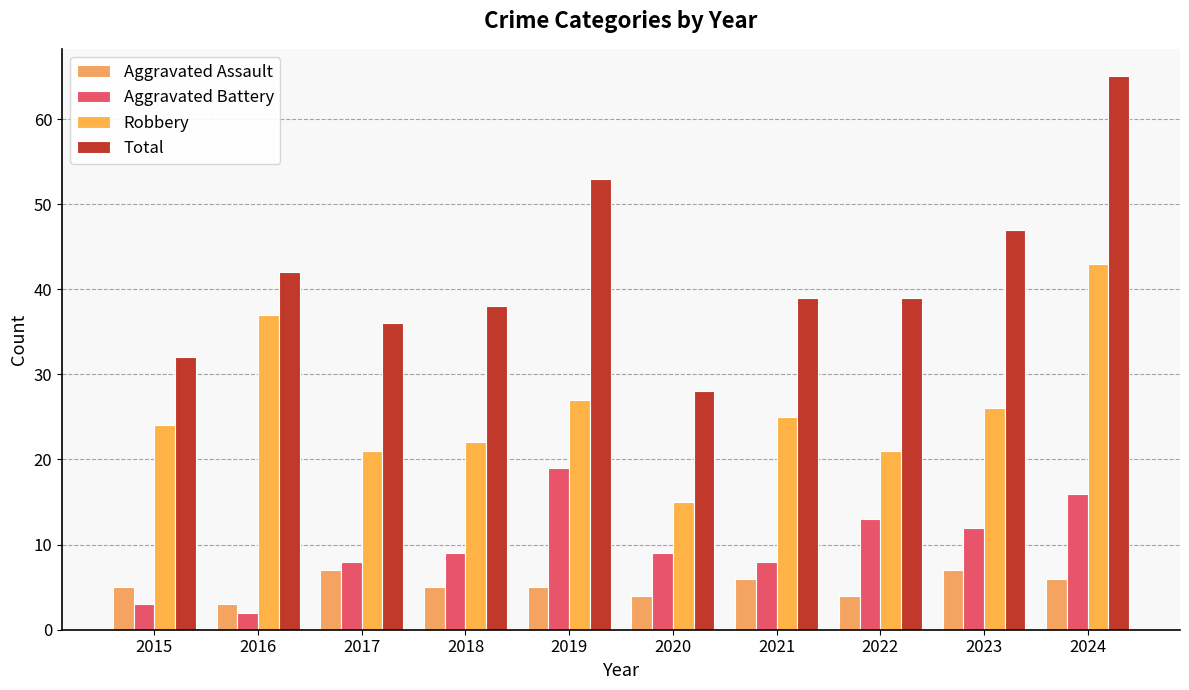

At 2019, list the series in order from largest to smallest.

Total, Robbery, Aggravated Battery, Aggravated Assault